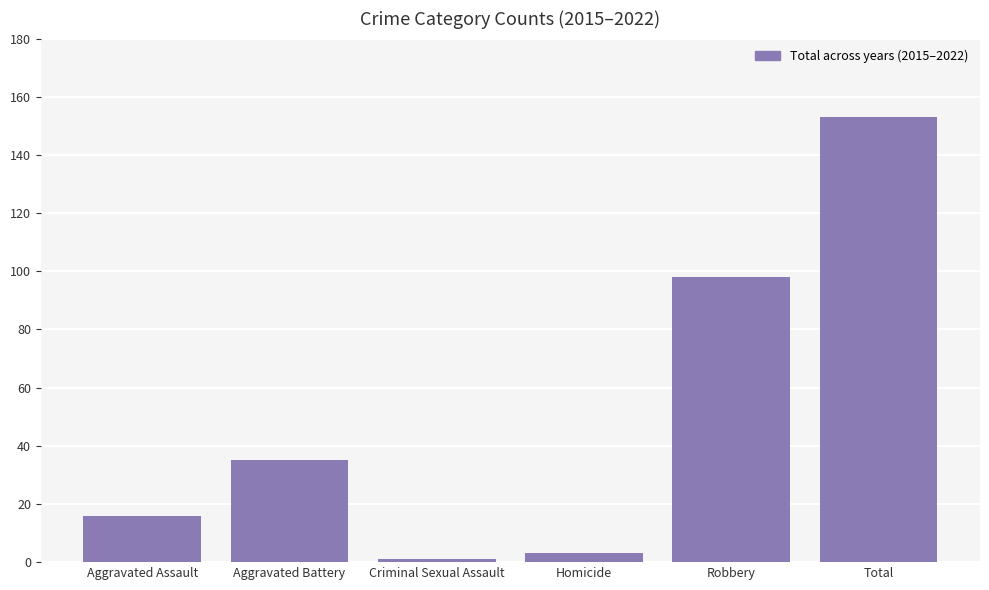

Are the bars horizontal?

No